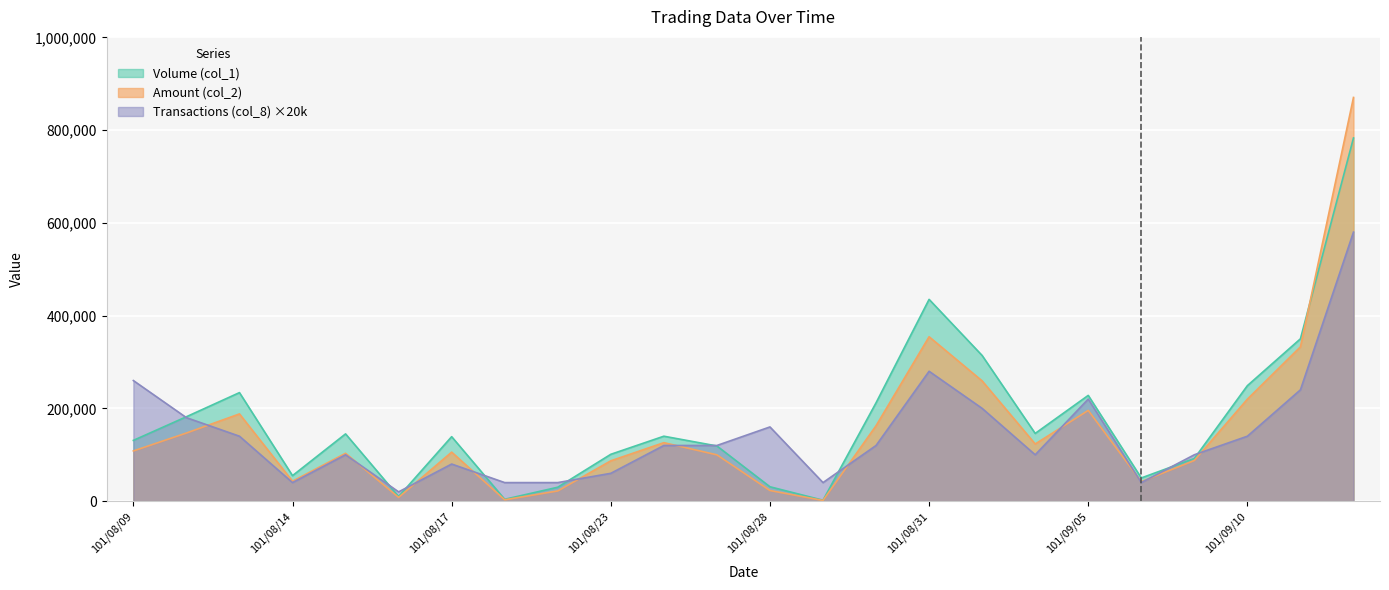

Between 101/09/05 and 101/08/16, which is larger?

101/09/05